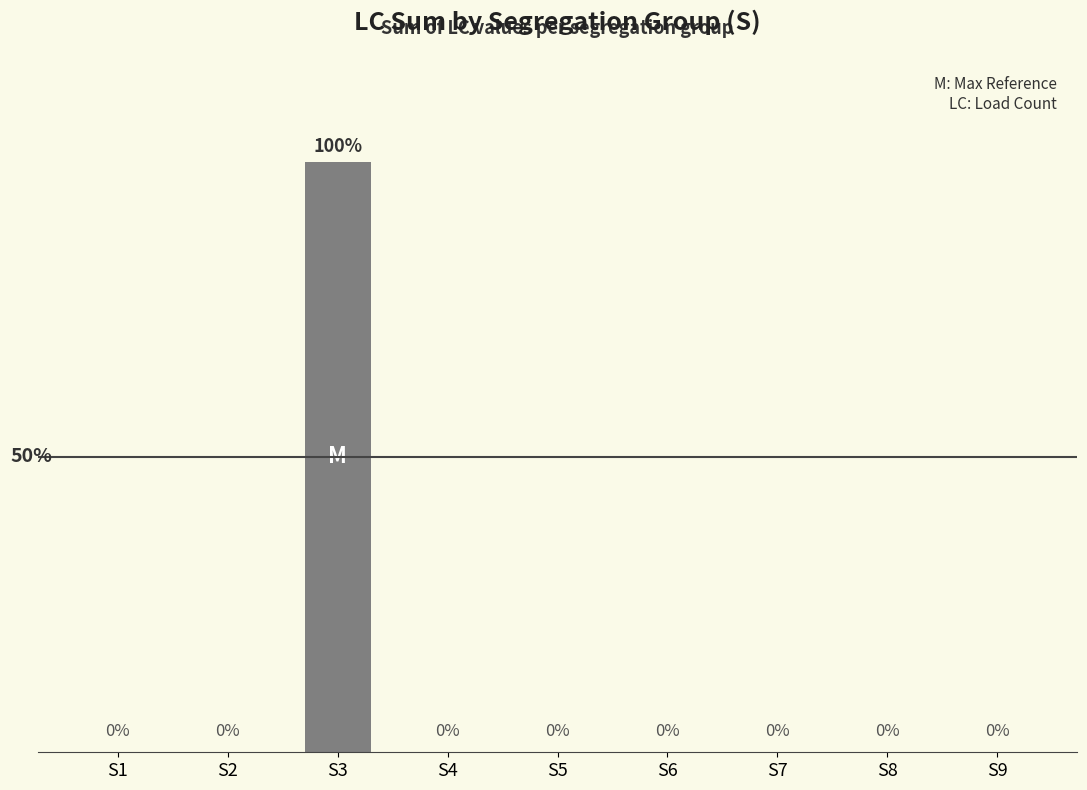

Reading left to right, extract all data points from this chart.

0	0	5056	0	0	0	0	0	0